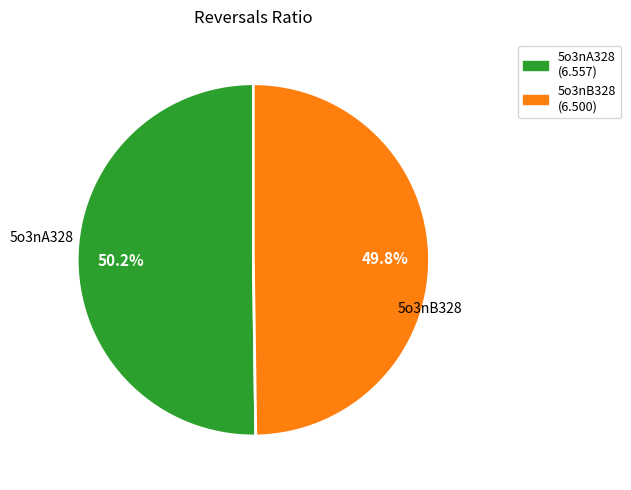

What is the ratio of the value at 5o3nA328 to the value at 5o3nB328?

1.0